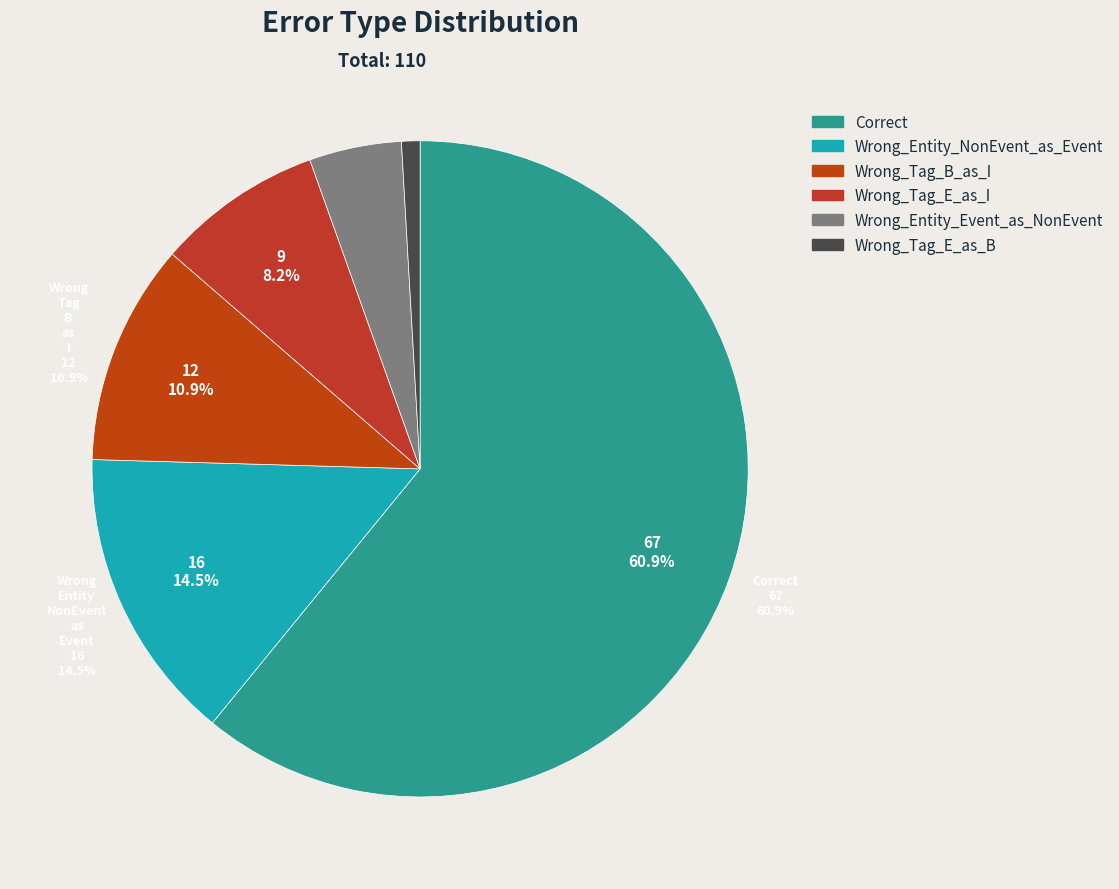

Is there any slice that represents more than half of the pie?

Yes